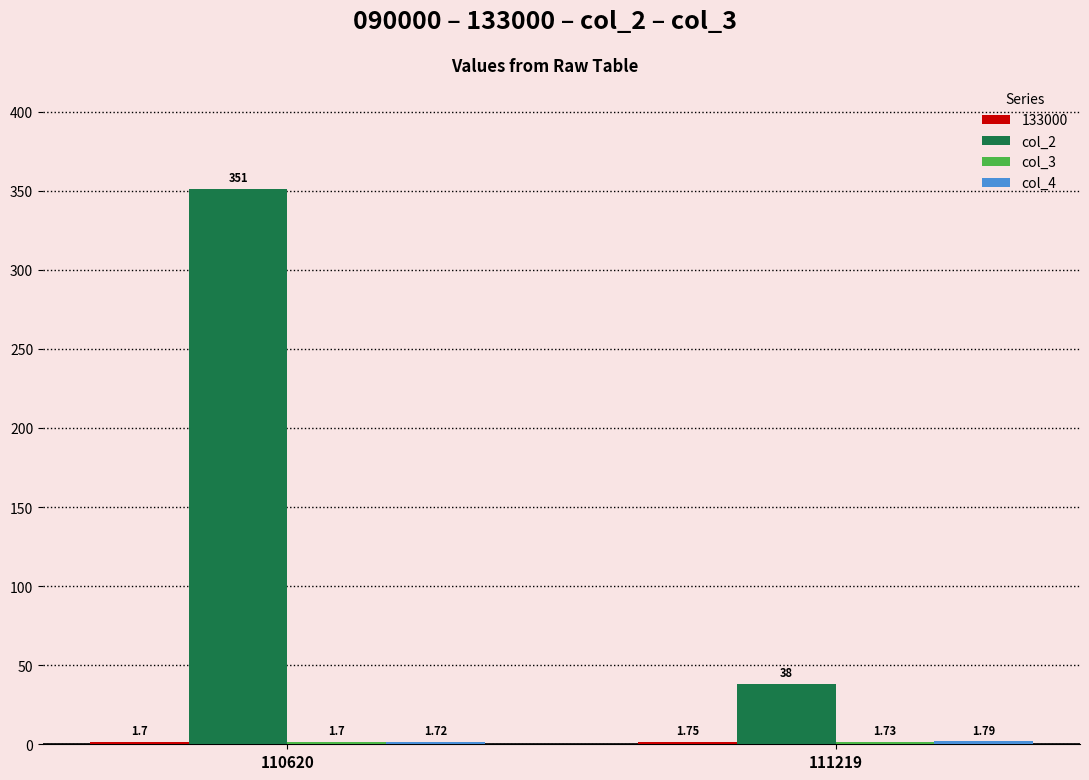

Between 110620 and 111219, which series saw the biggest shift?

col_2